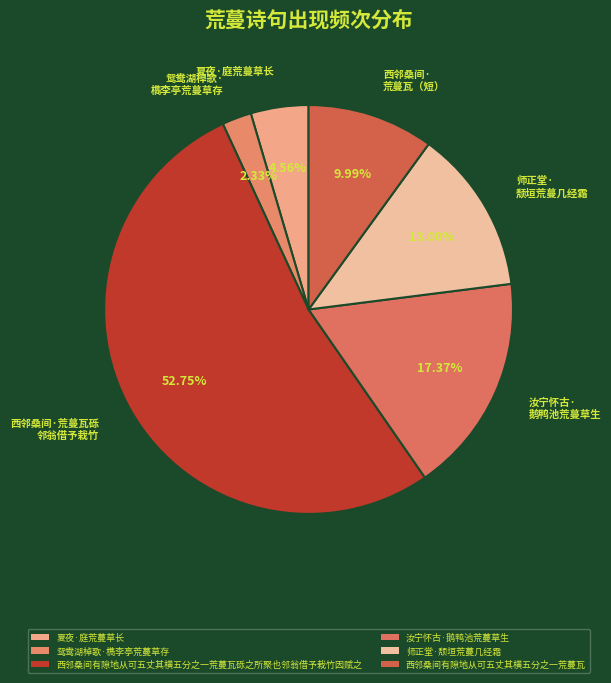

What is the ratio of the value at 西邻桑间有隙地从可五丈其横五分之一荒蔓瓦 to the value at 夏夜·庭荒蔓草长?

2.2